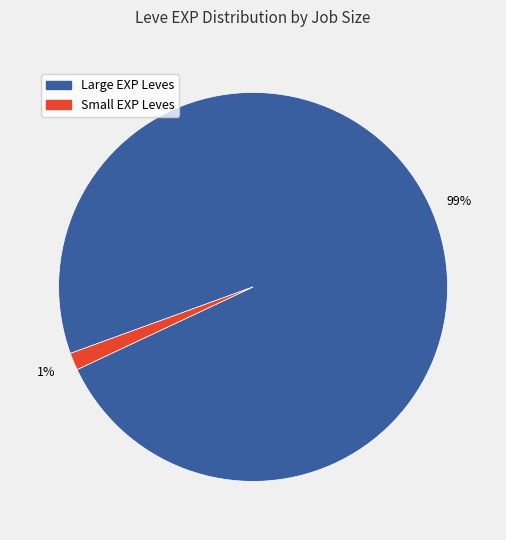

How many segments does this pie chart have?

2